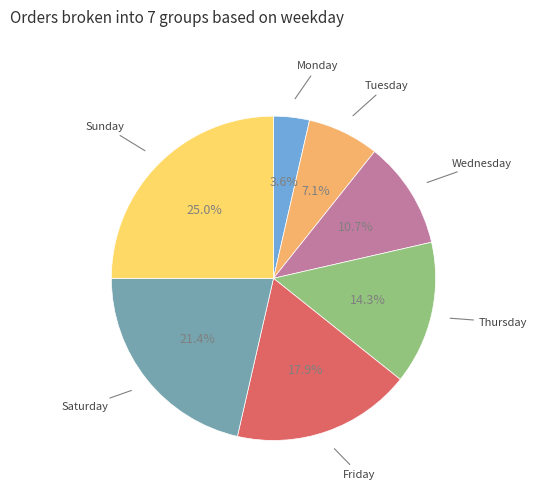

Does any single category account for the majority?

No